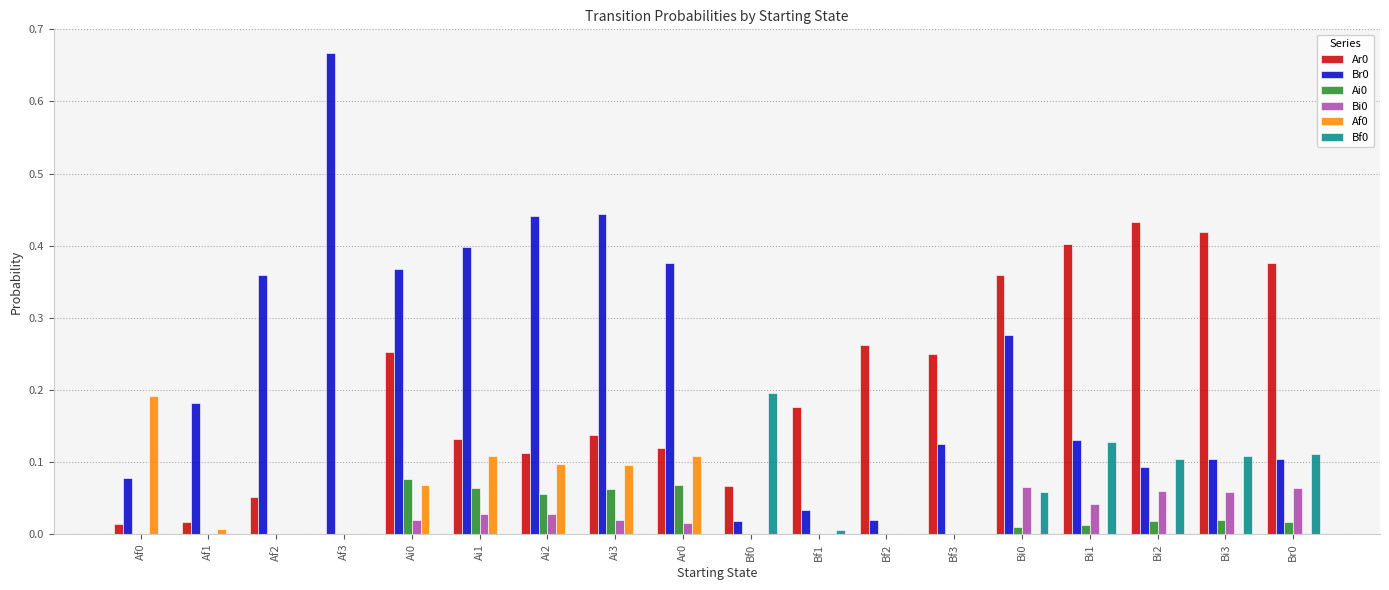

The Bf0 series shows -0.1 at Ai2. True or false?

False